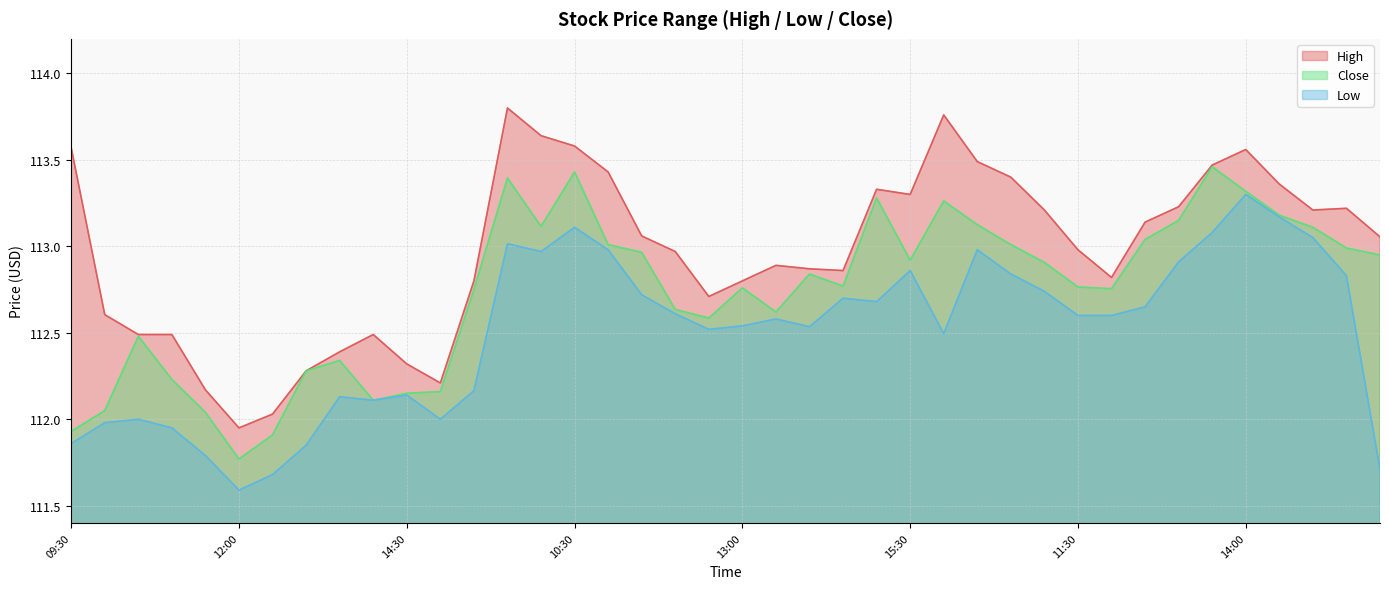

Which series has the largest total across all categories?

High